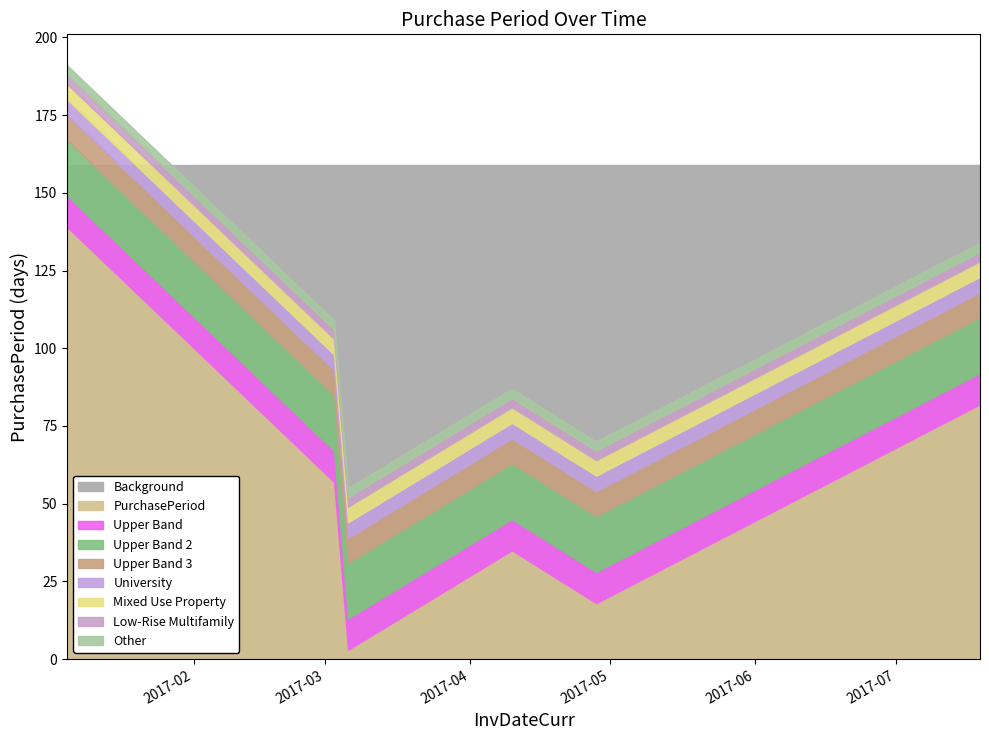

How many values are between 18 and 82?

4